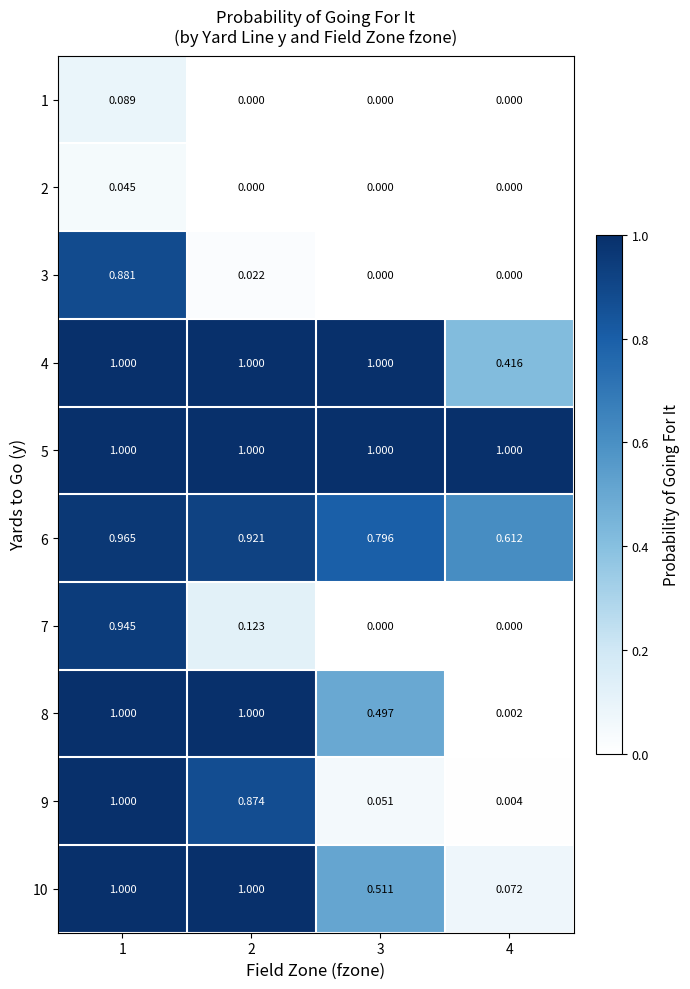

How many distinct data groups are displayed?

10